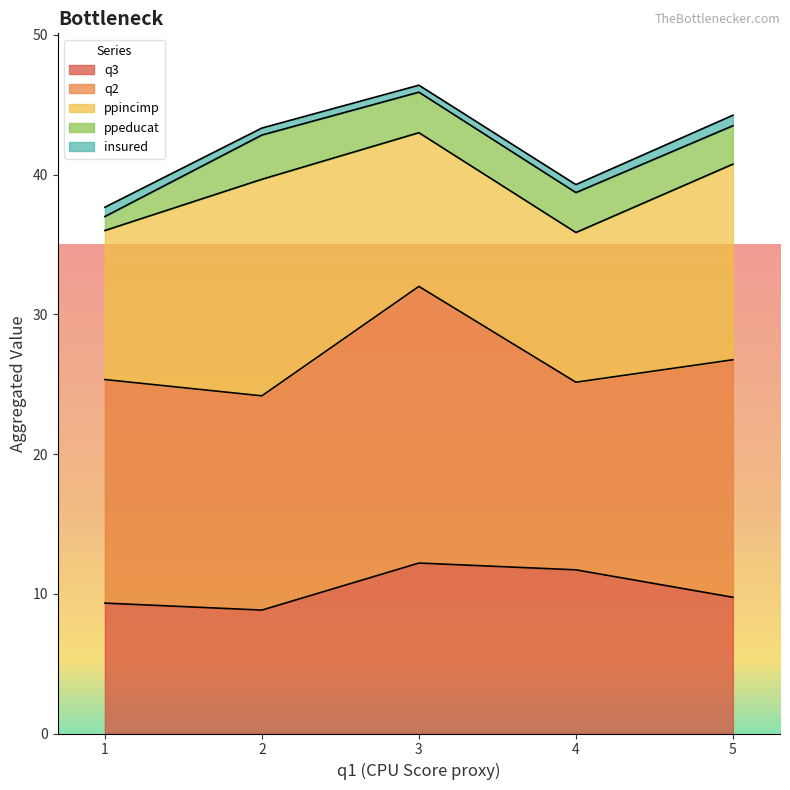

Which series has the largest total across all categories?

q2